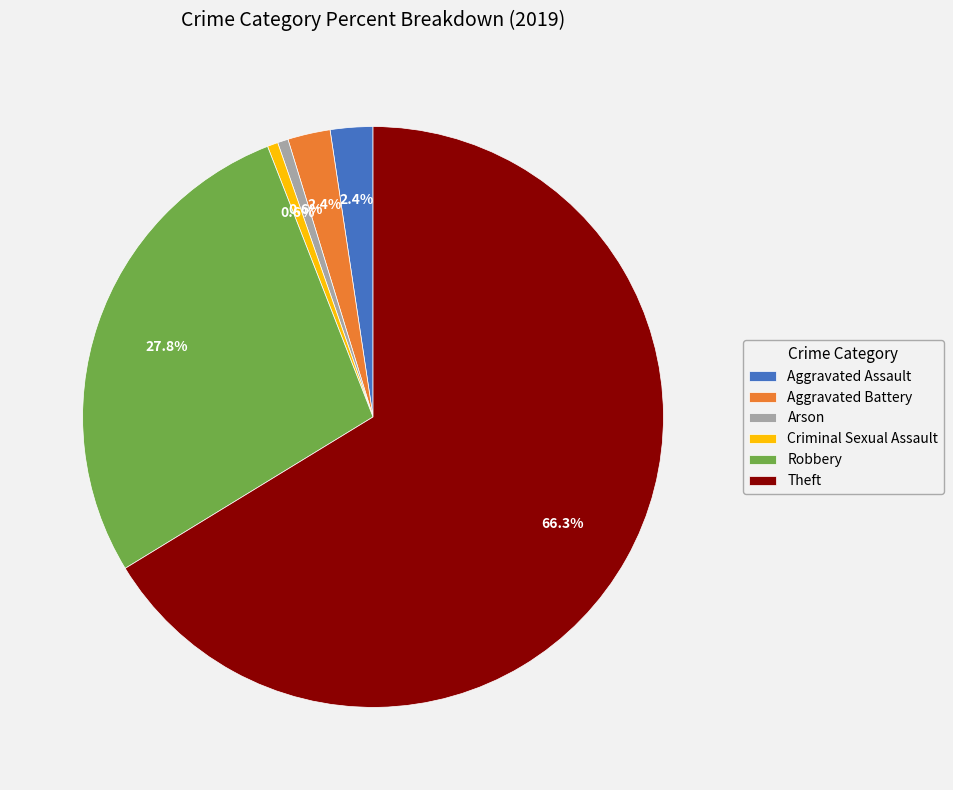

To the nearest percent, what is the combined percentage of Aggravated Assault and Criminal Sexual Assault?

3%